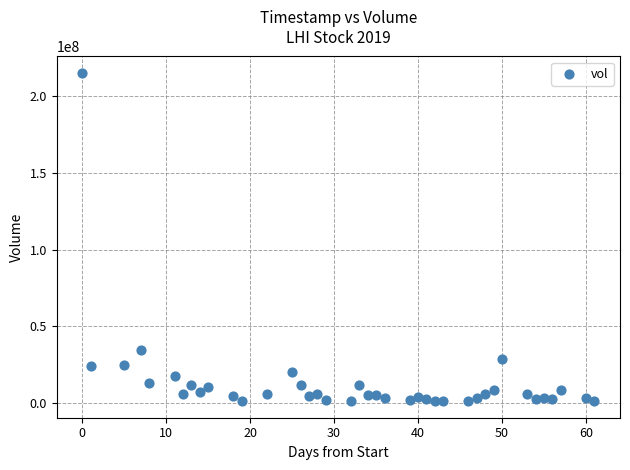

What is the range of X values (max minus min)?

61